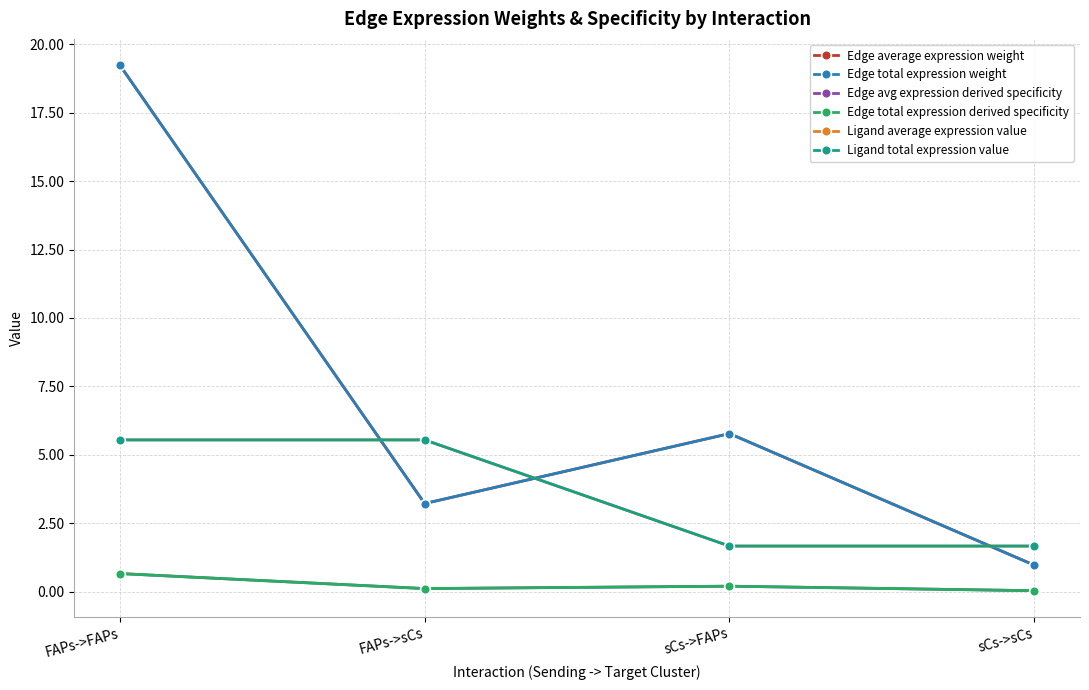

What is the label of the 1st point from the left?

FAPs->FAPs